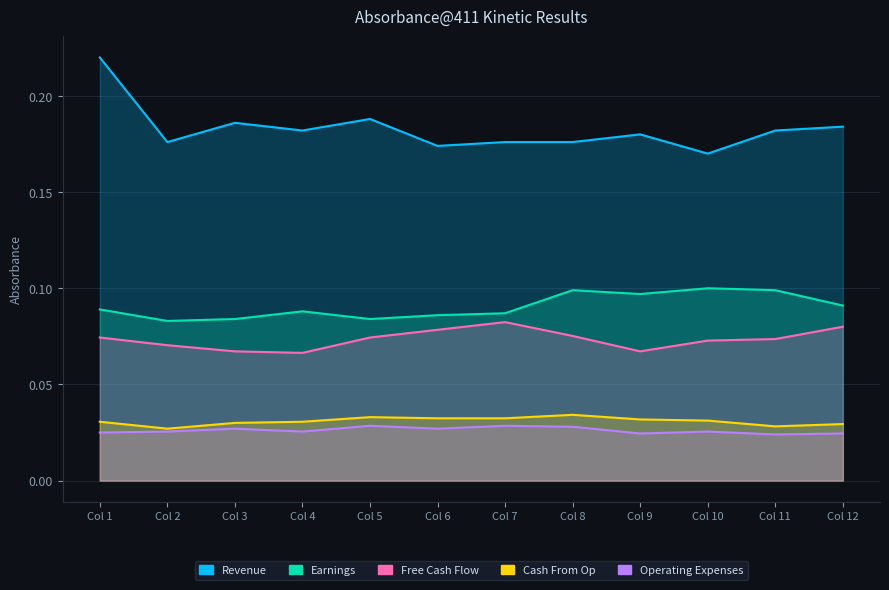

Which series changed the most between Col 2 and Col 11?

Earnings